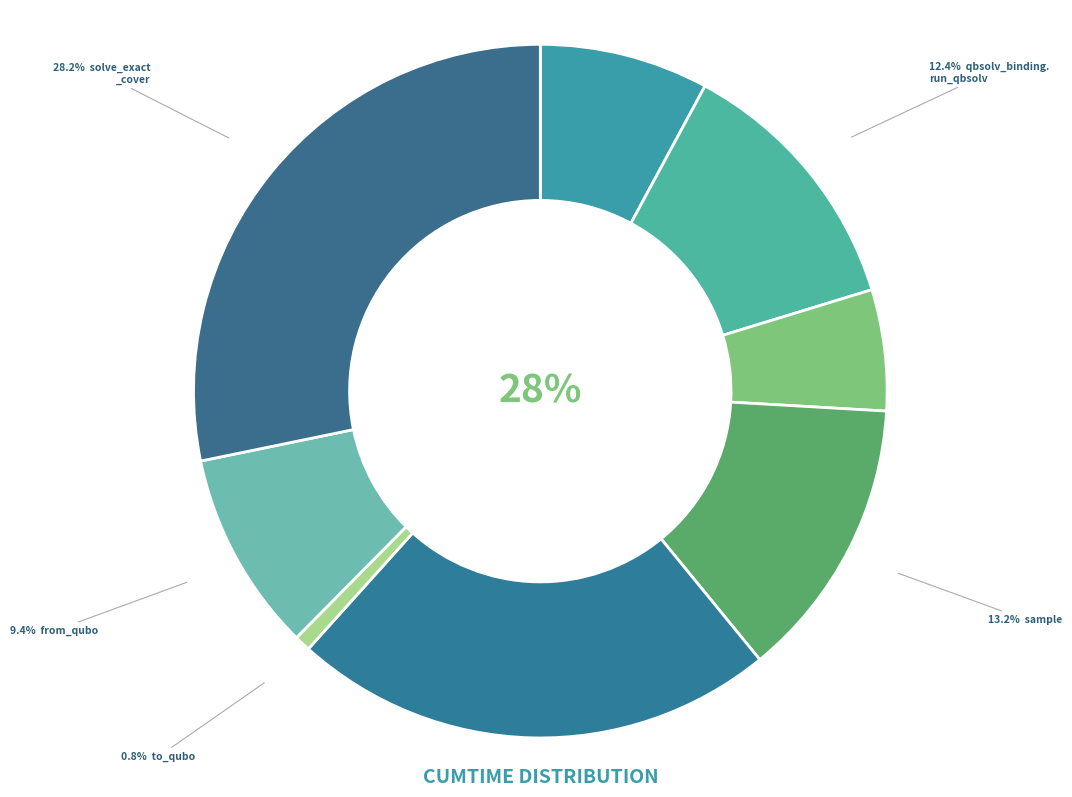

Do sample and solve_exact_cover together represent more than half of the pie?

No